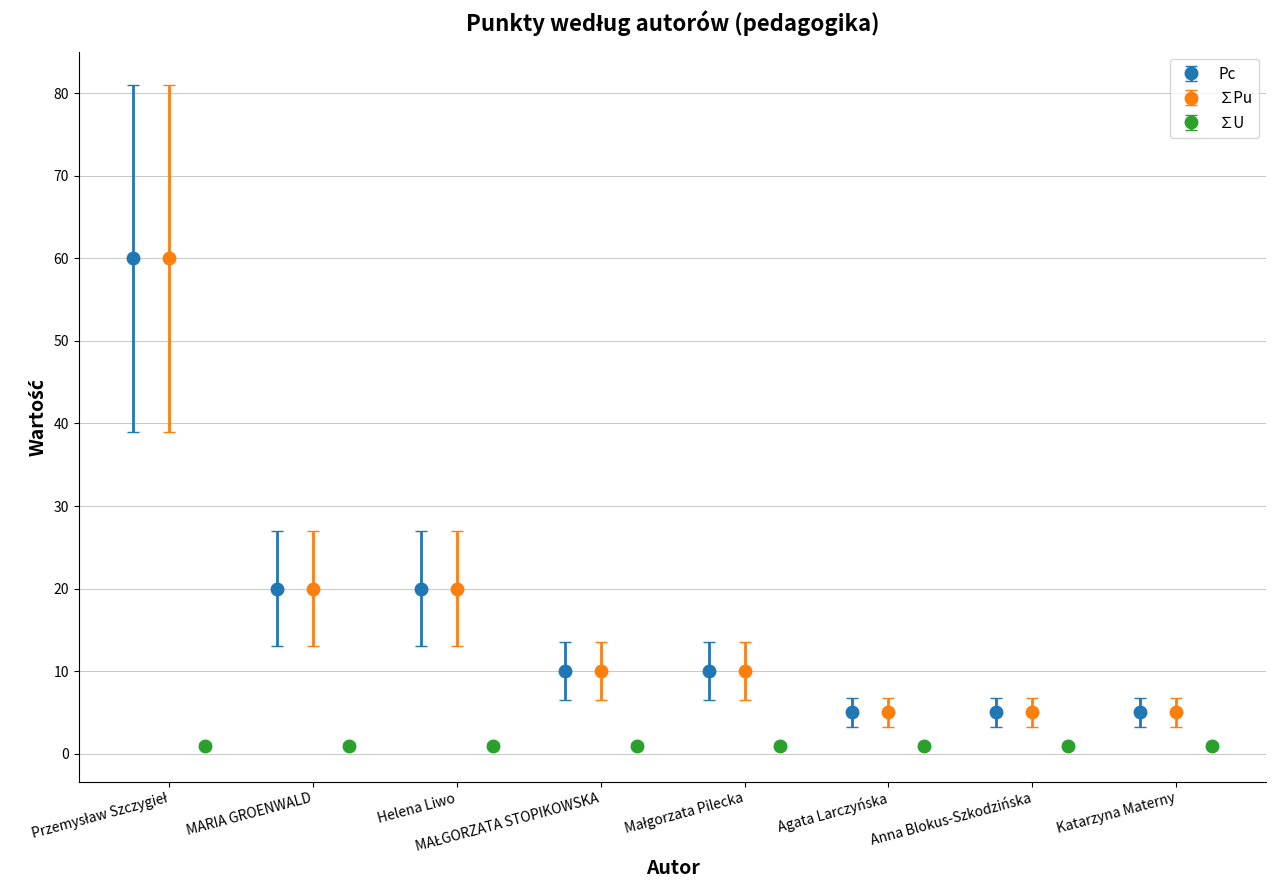

What is the value of the Pc bar at the 4th from the left?

10.0